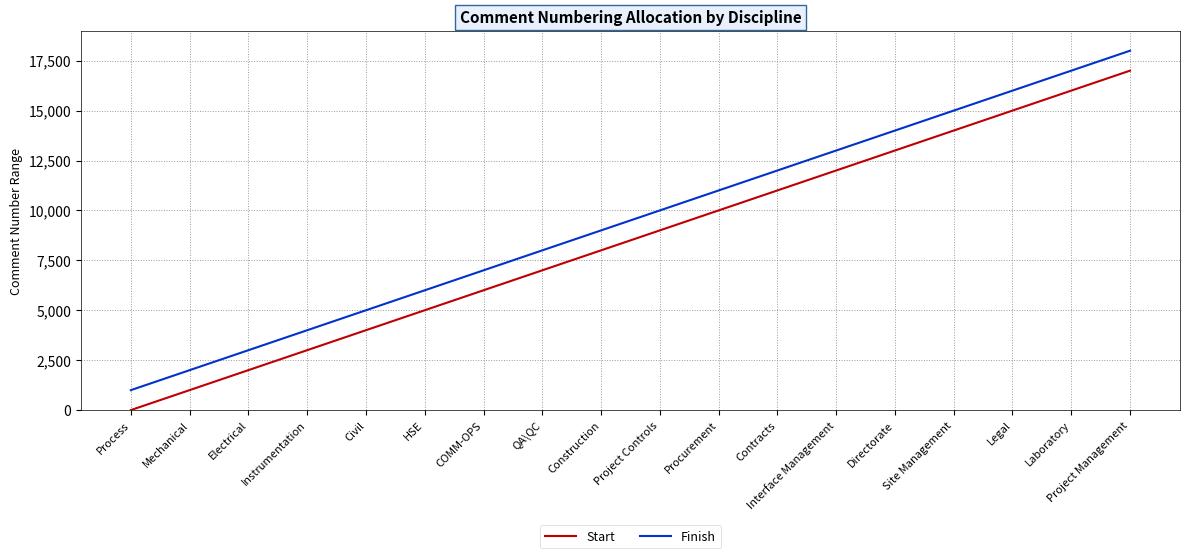

Is the value of Start at Site Management greater than the value of Finish at Procurement?

Yes